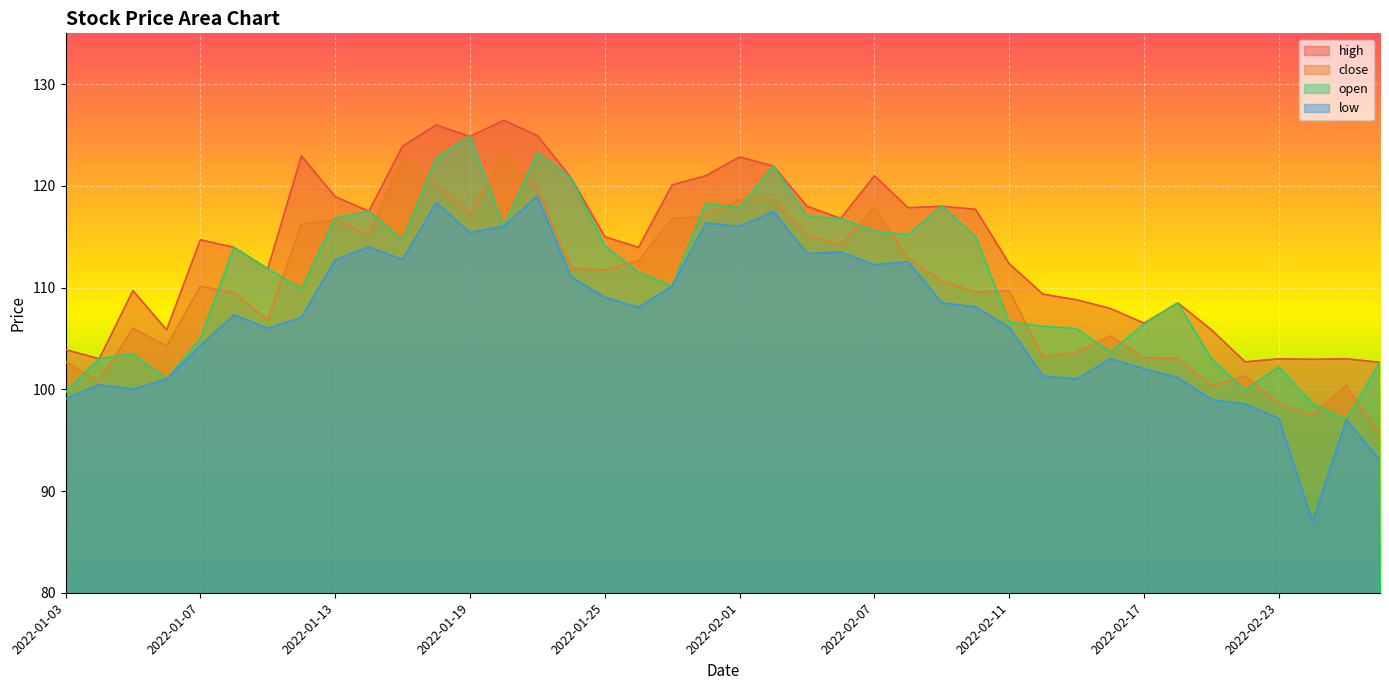

True or false: open has a value of 142.9 at 2022-02-25.

False